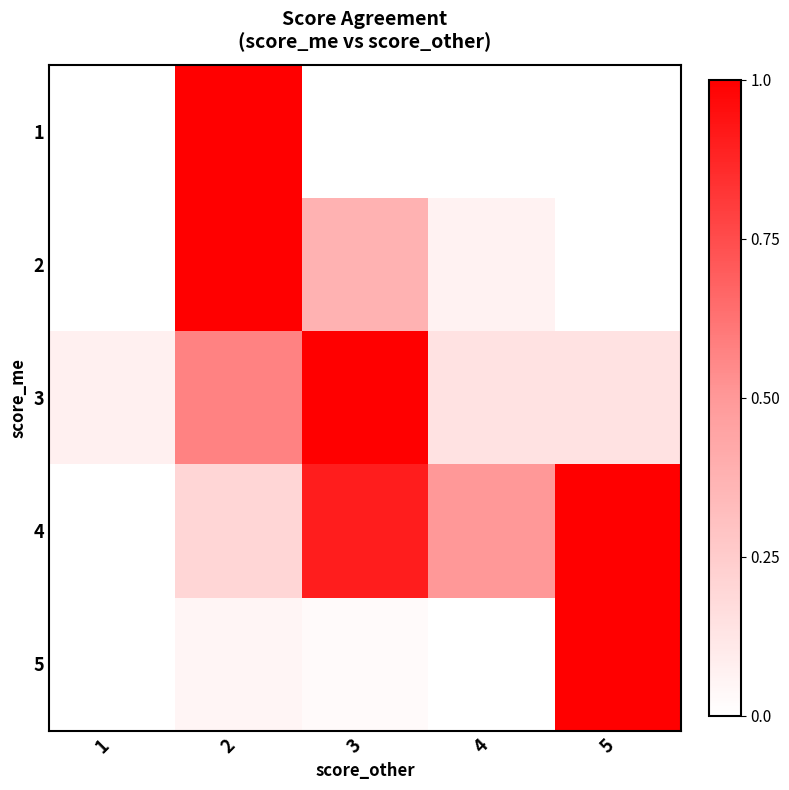

True or false: 1 has a value of 0.0 at 3.

True